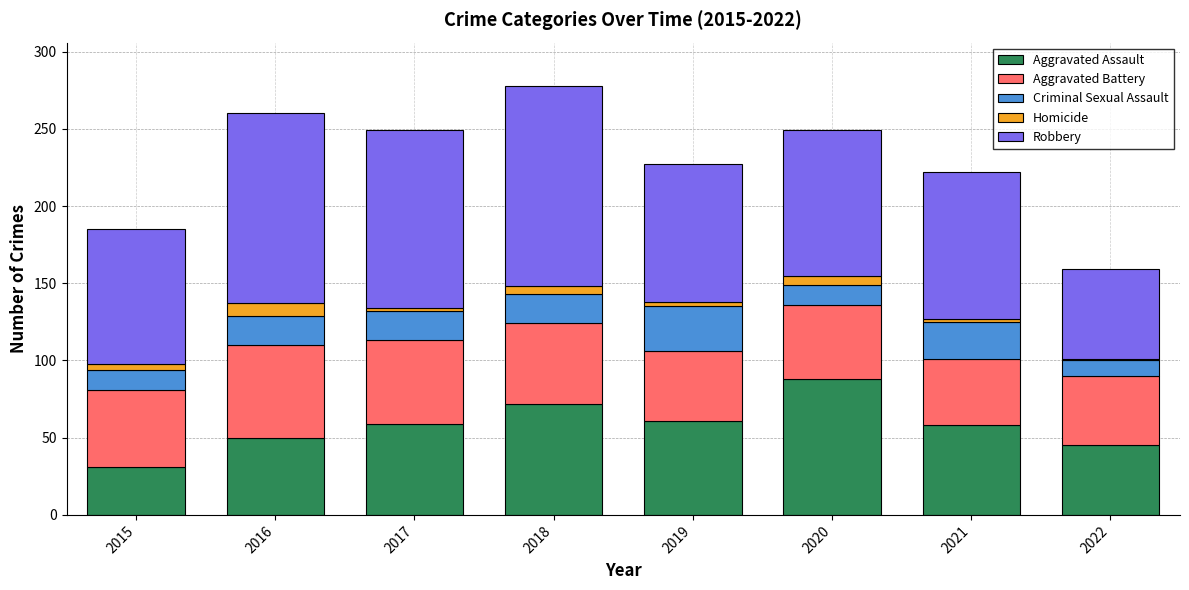

What is the maximum value for Aggravated Assault?

88